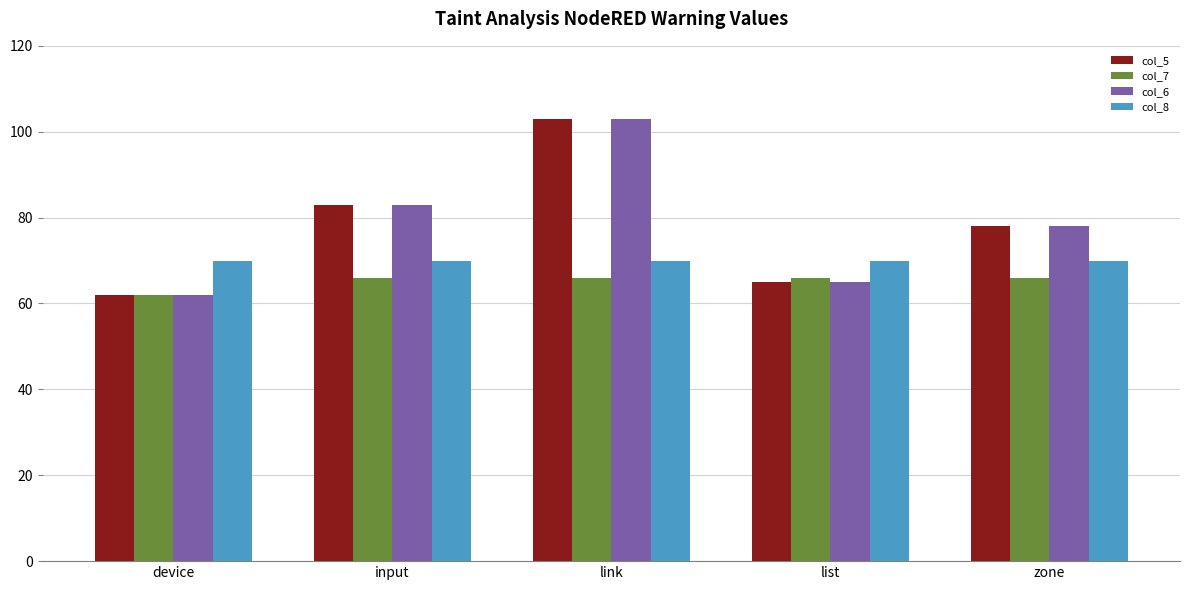

What is the difference between the highest and lowest values at list?

5